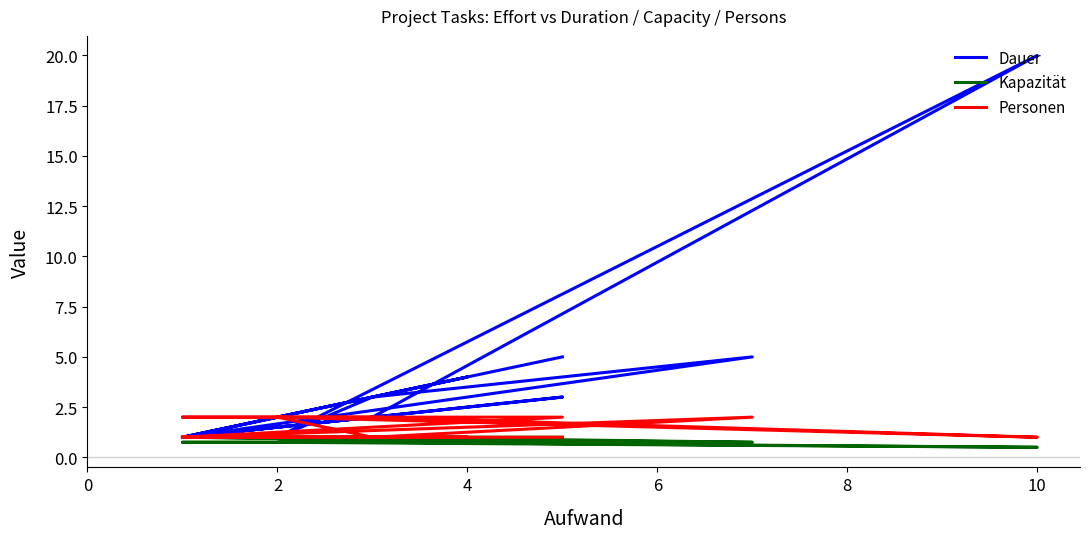

How many lines are shown in the chart?

3